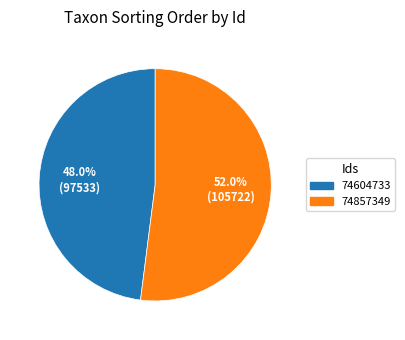

Does 74857349 represent more than half of the total?

Yes